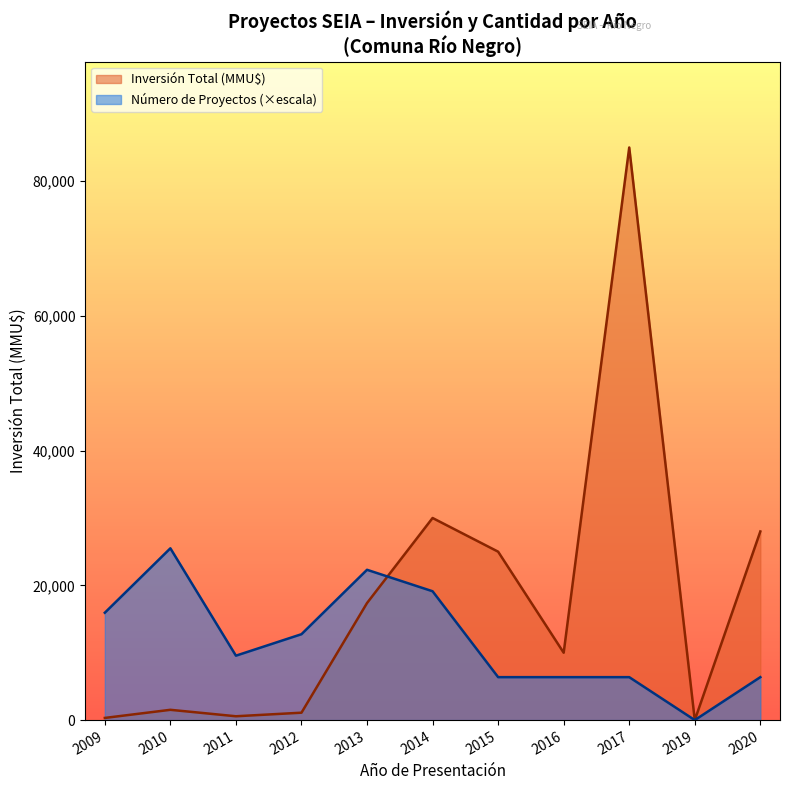

Which series has the largest total across all categories?

Inversión Total (MMU$)